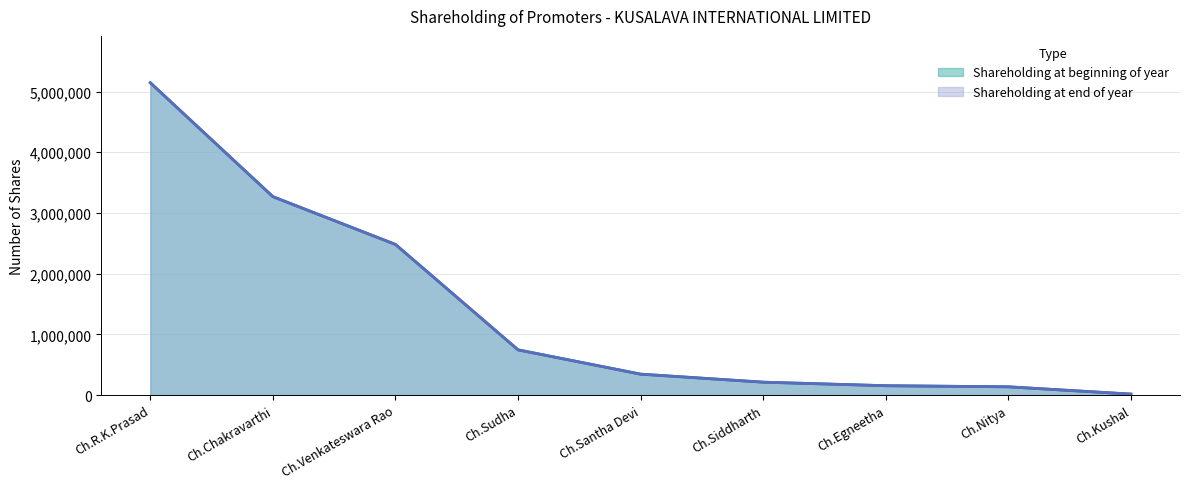

What is the value of the Shareholding at beginning of year point at the 6th from the left?

211710